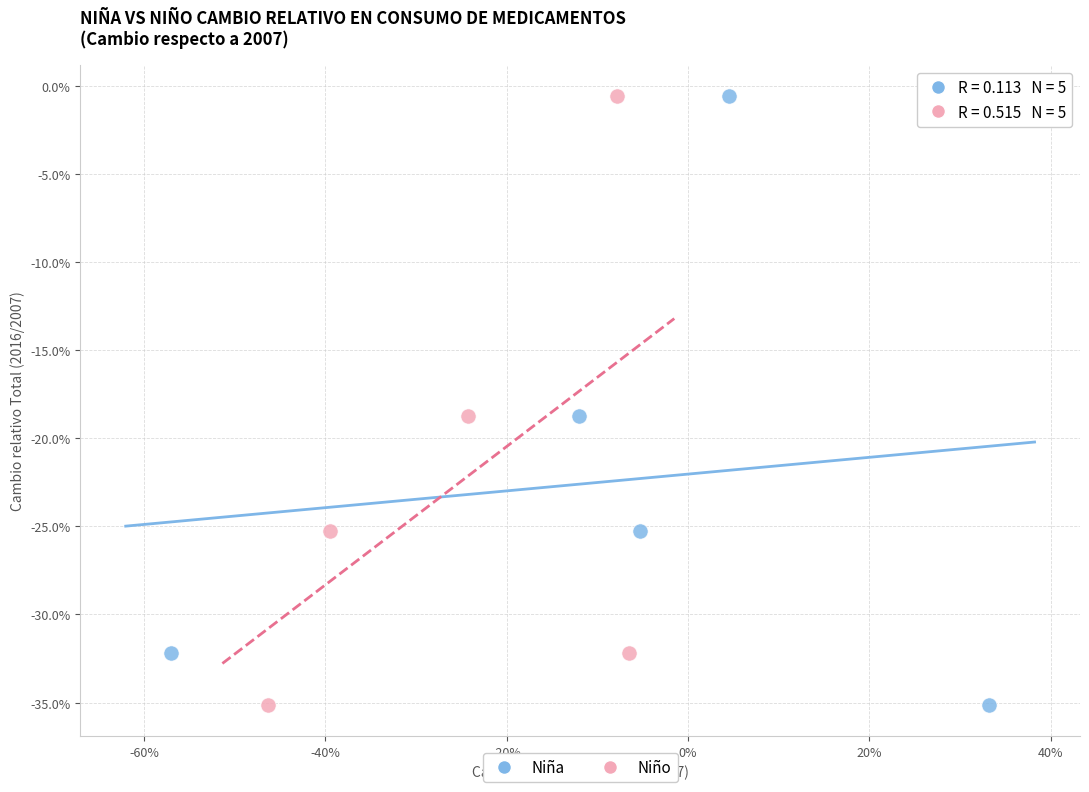

What are all the series names shown in the legend?

Niña, Niño